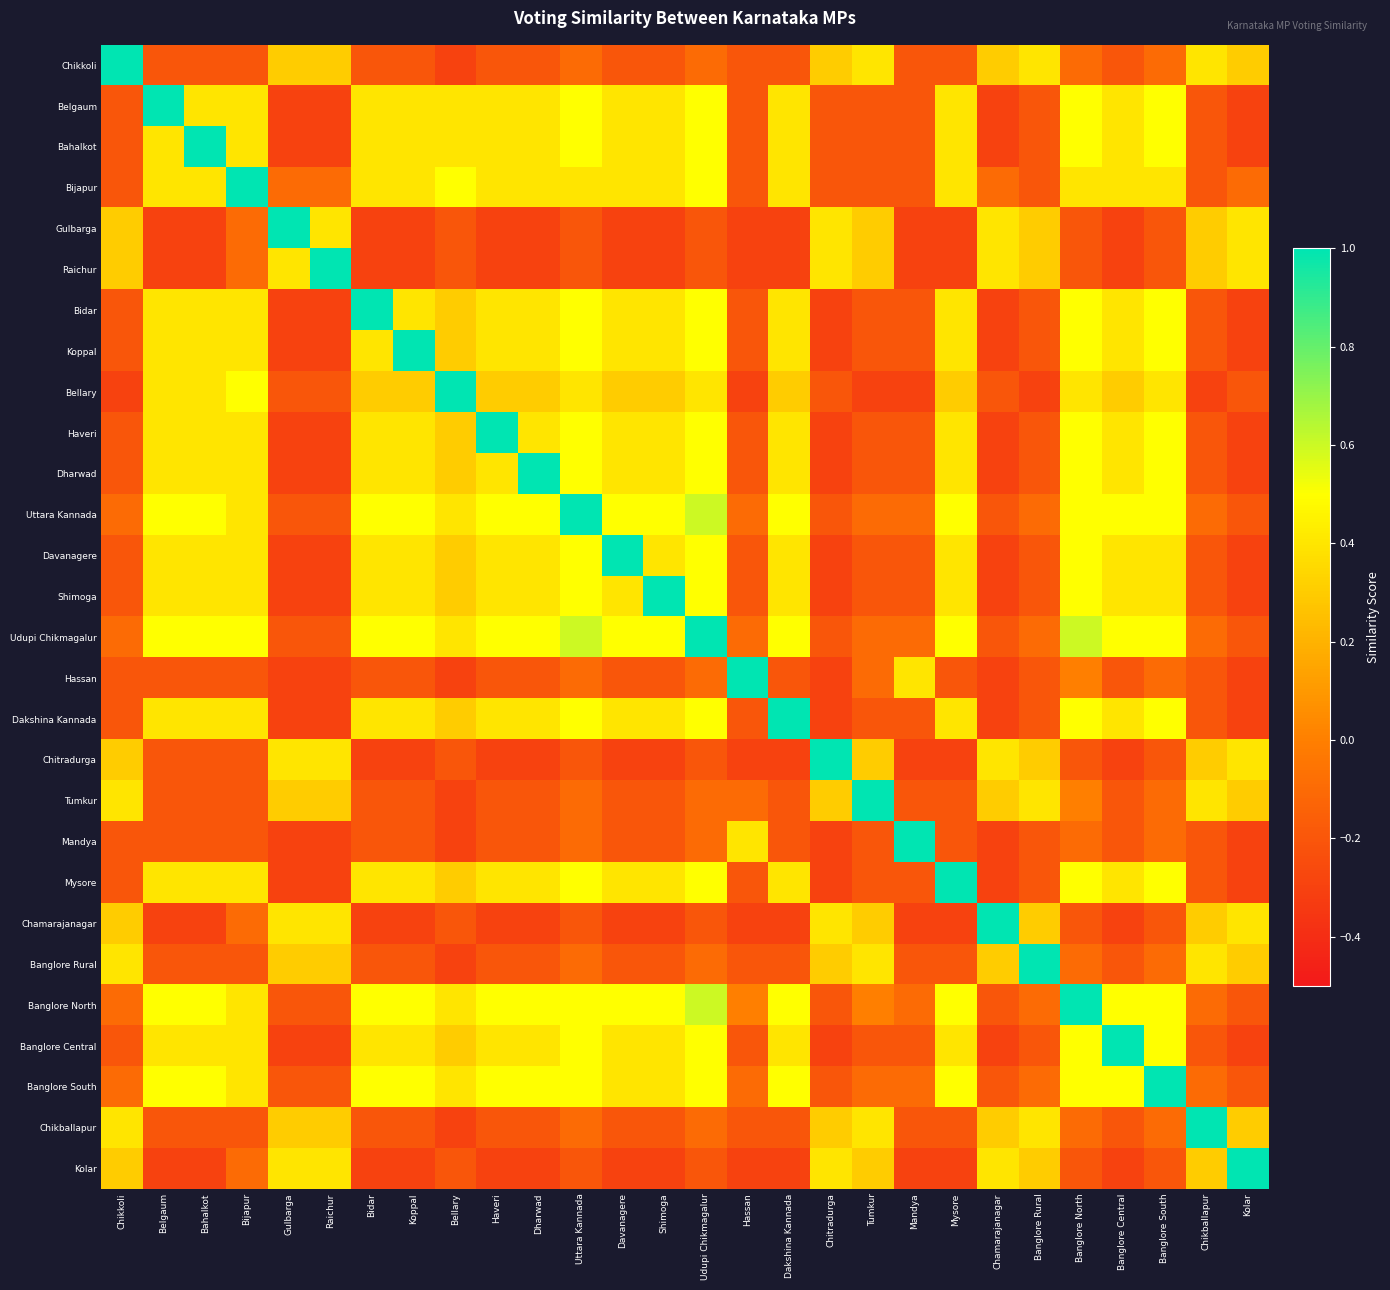

Which label corresponds to the largest value in the chart?

Chikkoli